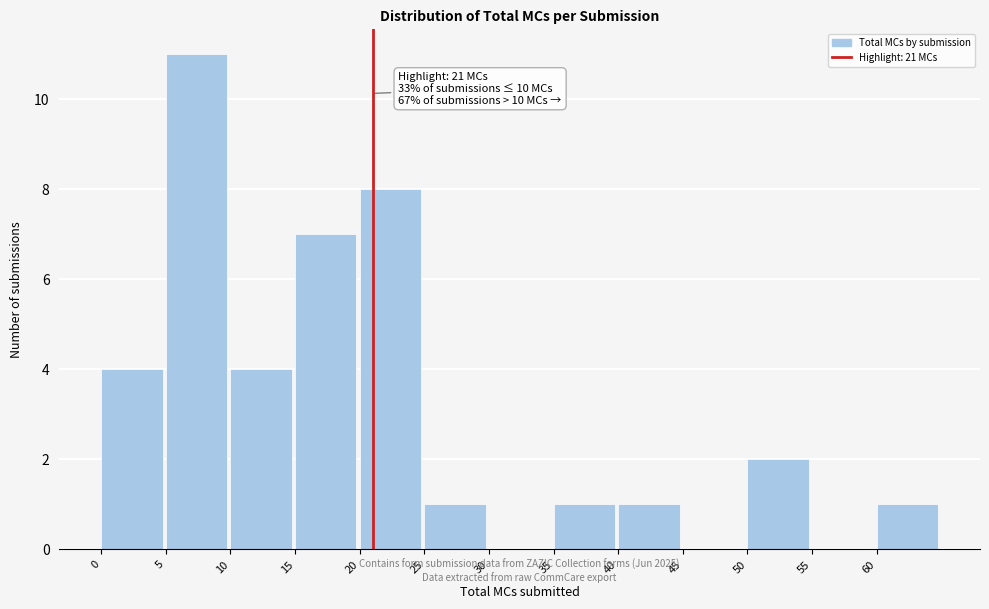

Over which range of the x-axis is the bar tallest?

5 to 10